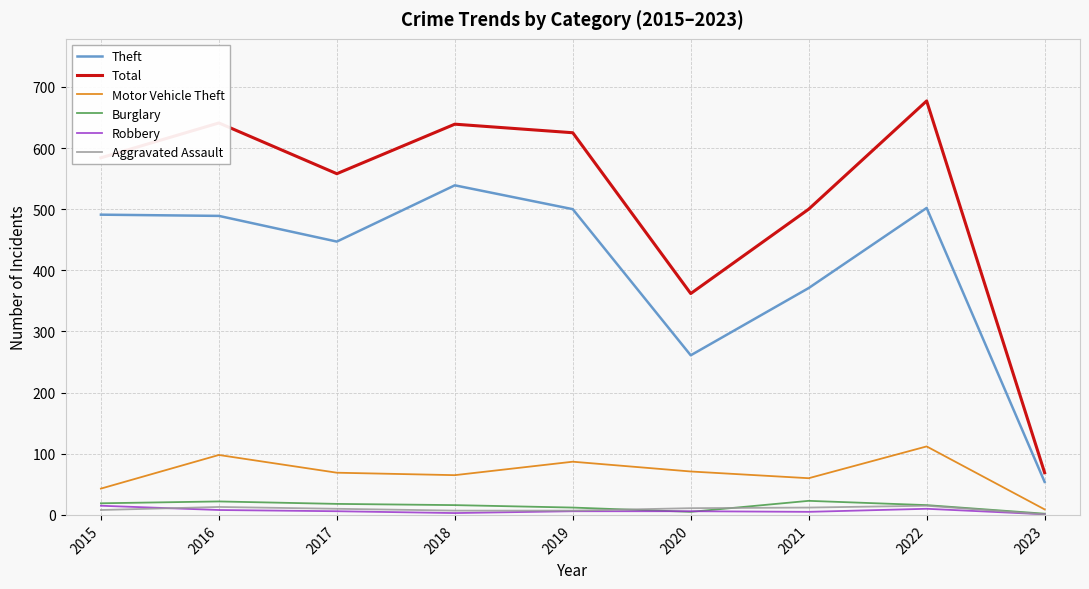

Between 2020 and 2022, which series saw the biggest shift?

Total